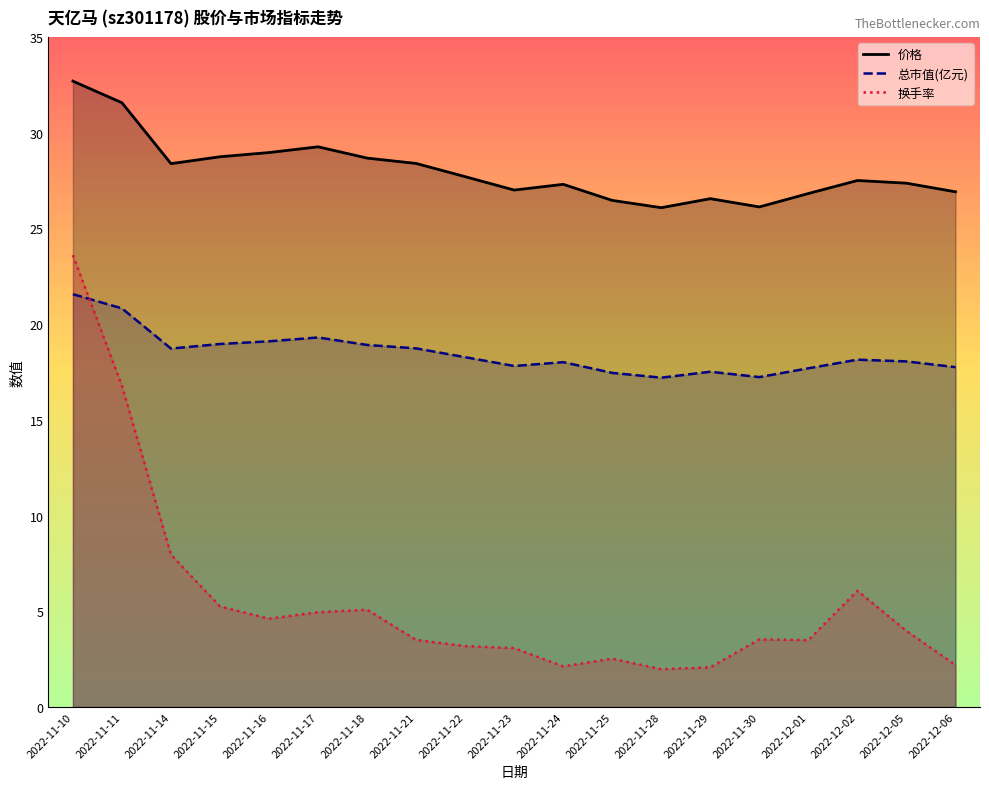

Reading right to left, list all the values displayed in this chart.

价格: 26.9	27.4	27.5	26.8	26.1	26.6	26.1	26.5	27.3	27.0	27.7	28.4	28.7	29.3	29.0	28.7	28.4	31.6	32.7
总市值(亿元): 17.8	18.1	18.1	17.7	17.2	17.5	17.2	17.4	18.0	17.8	18.3	18.7	18.9	19.3	19.1	19.0	18.7	20.8	21.6
换手率: 2.2	4.0	6.1	3.5	3.5	2.1	2.0	2.5	2.1	3.1	3.2	3.5	5.1	5.0	4.6	5.2	8.0	16.8	23.6